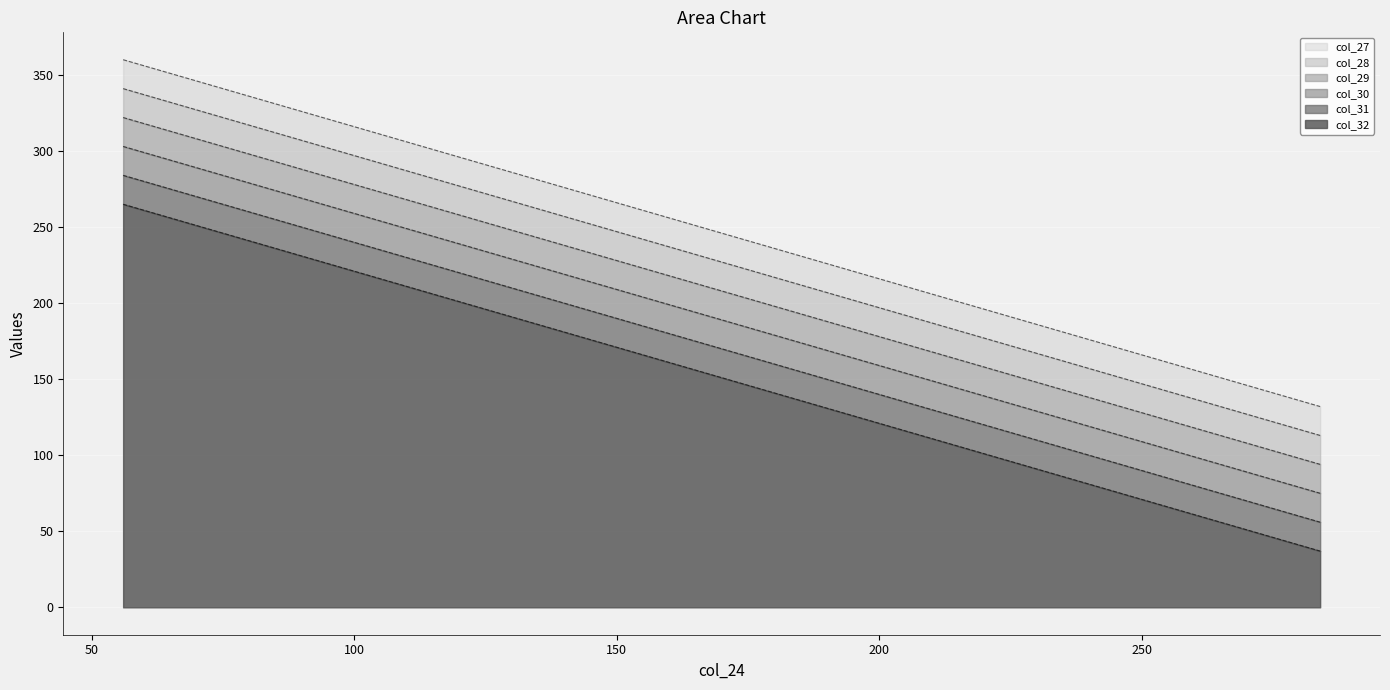

True or false: col_27 and col_32 intersect in this chart.

False